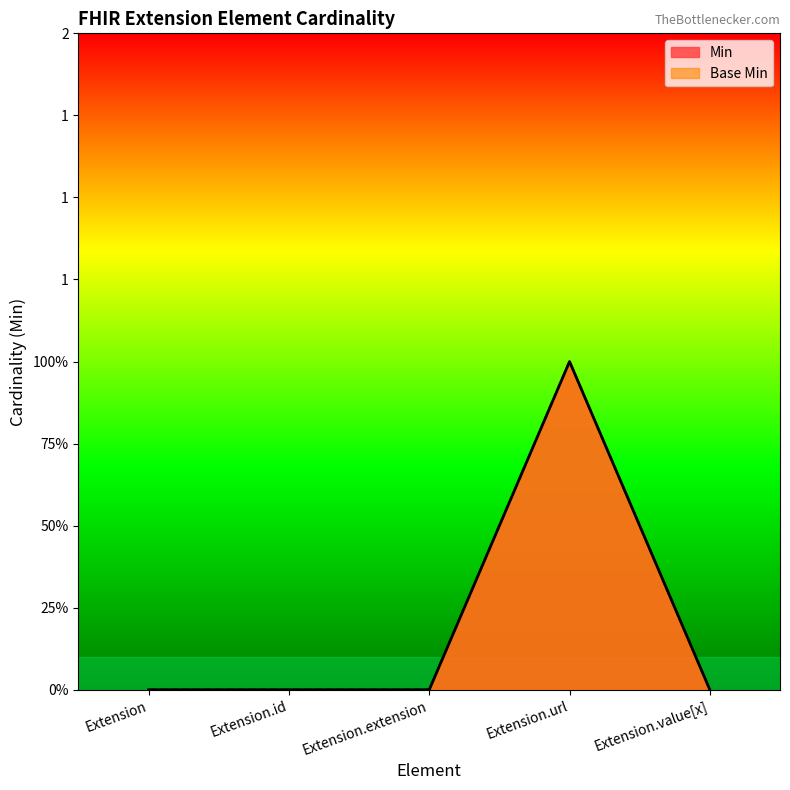

Which category has the highest value in the Min series?

Extension.url